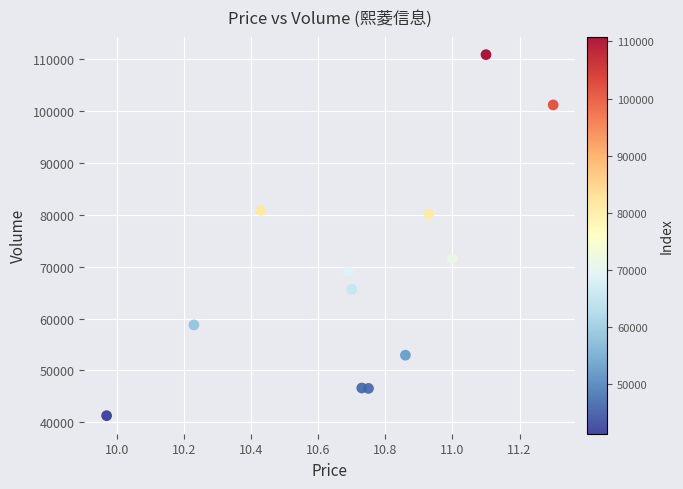

What is the range of Y values (max minus min)?

69565